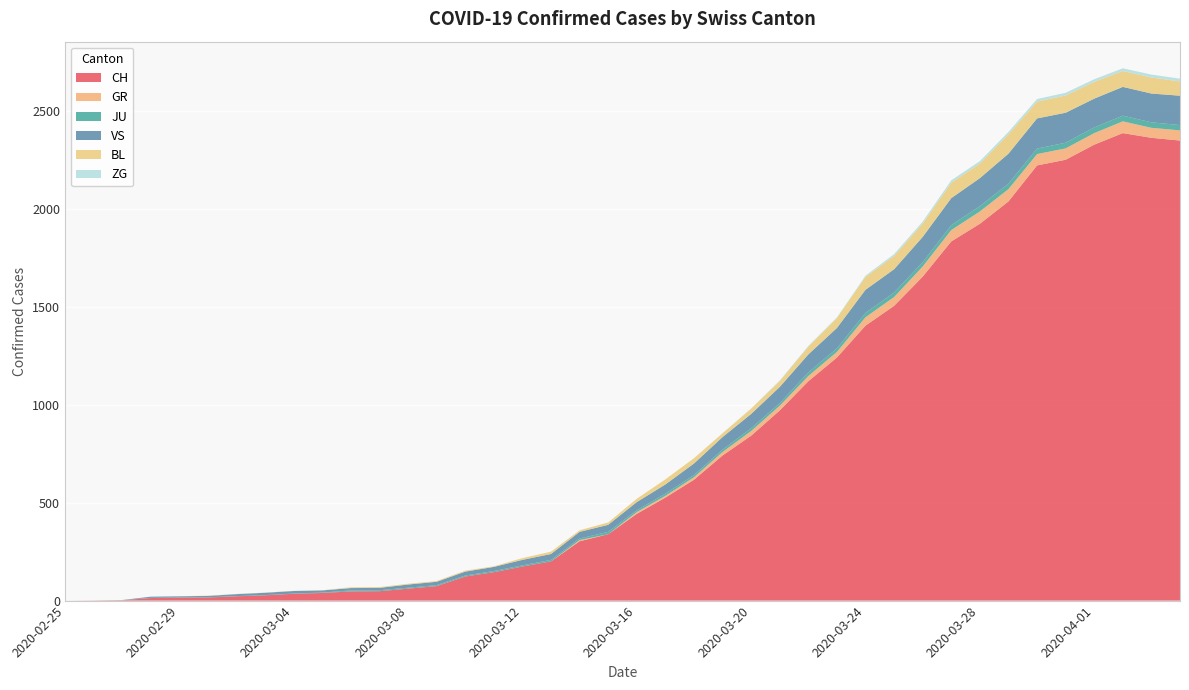

Reading right to left, extract all data points from this chart.

CH: 2020-04-04=2349	2020-04-03=2363	2020-04-02=2387	2020-04-01=2328	2020-03-31=2251	2020-03-30=2222	2020-03-29=2038	2020-03-28=1924	2020-03-27=1834	2020-03-26=1654	2020-03-25=1505	2020-03-24=1404	2020-03-23=1241	2020-03-22=1120	2020-03-21=971	2020-03-20=842	2020-03-19=741	2020-03-18=617	2020-03-17=526	2020-03-16=443	2020-03-15=339	2020-03-14=303	2020-03-13=200	2020-03-12=174	2020-03-11=145	2020-03-10=123	2020-03-09=74	2020-03-08=61	2020-03-07=48	2020-03-06=47	2020-03-05=39	2020-03-04=35	2020-03-03=27	2020-03-02=22	2020-03-01=16	2020-02-29=15	2020-02-28=13	2020-02-27=2	2020-02-26=1	2020-02-25=0
GR: 2020-04-04=52	2020-04-03=51	2020-04-02=60	2020-04-01=59	2020-03-31=58	2020-03-30=58	2020-03-29=63	2020-03-28=63	2020-03-27=58	2020-03-26=52	2020-03-25=45	2020-03-24=43	2020-03-23=29	2020-03-22=27	2020-03-21=24	2020-03-20=24	2020-03-19=18	2020-03-18=13	2020-03-17=9	2020-03-16=9	2020-03-15=0	2020-03-14=6	2020-03-13=0	2020-03-12=0	2020-03-11=0	2020-03-10=0	2020-03-09=0	2020-03-08=0	2020-03-07=0	2020-03-06=0	2020-03-05=0	2020-03-04=0	2020-03-03=0	2020-03-02=0	2020-03-01=0	2020-02-29=0	2020-02-28=0	2020-02-27=0	2020-02-26=0	2020-02-25=0
JU: 2020-04-04=27	2020-04-03=28	2020-04-02=29	2020-04-01=29	2020-03-31=29	2020-03-30=28	2020-03-29=28	2020-03-28=27	2020-03-27=25	2020-03-26=22	2020-03-25=23	2020-03-24=22	2020-03-23=18	2020-03-22=18	2020-03-21=13	2020-03-20=14	2020-03-19=12	2020-03-18=11	2020-03-17=11	2020-03-16=9	2020-03-15=12	2020-03-14=8	2020-03-13=8	2020-03-12=6	2020-03-11=6	2020-03-10=5	2020-03-09=5	2020-03-08=5	2020-03-07=5	2020-03-06=5	2020-03-05=2	2020-03-04=1	2020-03-03=1	2020-03-02=1	2020-03-01=1	2020-02-29=1	2020-02-28=1	2020-02-27=1	2020-02-26=0	2020-02-25=0
VS: 2020-04-04=150	2020-04-03=147	2020-04-02=147	2020-04-01=147	2020-03-31=153	2020-03-30=154	2020-03-29=153	2020-03-28=143	2020-03-27=138	2020-03-26=129	2020-03-25=119	2020-03-24=118	2020-03-23=104	2020-03-22=92	2020-03-21=83	2020-03-20=73	2020-03-19=64	2020-03-18=59	2020-03-17=47	2020-03-16=42	2020-03-15=36	2020-03-14=34	2020-03-13=30	2020-03-12=28	2020-03-11=21	2020-03-10=20	2020-03-09=17	2020-03-08=16	2020-03-07=12	2020-03-06=12	2020-03-05=11	2020-03-04=13	2020-03-03=12	2020-03-02=10	2020-03-01=7	2020-02-29=6	2020-02-28=6	2020-02-27=0	2020-02-26=0	2020-02-25=0
BL: 2020-04-04=73	2020-04-03=82	2020-04-02=81	2020-04-01=86	2020-03-31=88	2020-03-30=86	2020-03-29=99	2020-03-28=75	2020-03-27=79	2020-03-26=68	2020-03-25=68	2020-03-24=66	2020-03-23=51	2020-03-22=40	2020-03-21=30	2020-03-20=27	2020-03-19=19	2020-03-18=27	2020-03-17=26	2020-03-16=17	2020-03-15=12	2020-03-14=8	2020-03-13=12	2020-03-12=9	2020-03-11=3	2020-03-10=5	2020-03-09=4	2020-03-08=4	2020-03-07=4	2020-03-06=4	2020-03-05=1	2020-03-04=1	2020-03-03=1	2020-03-02=1	2020-03-01=1	2020-02-29=1	2020-02-28=0	2020-02-27=0	2020-02-26=0	2020-02-25=0
ZG: 2020-04-04=14	2020-04-03=15	2020-04-02=14	2020-04-01=13	2020-03-31=14	2020-03-30=13	2020-03-29=12	2020-03-28=12	2020-03-27=12	2020-03-26=10	2020-03-25=9	2020-03-24=6	2020-03-23=3	2020-03-22=3	2020-03-21=3	2020-03-20=1	2020-03-19=1	2020-03-18=0	2020-03-17=0	2020-03-16=0	2020-03-15=0	2020-03-14=0	2020-03-13=0	2020-03-12=0	2020-03-11=0	2020-03-10=0	2020-03-09=0	2020-03-08=0	2020-03-07=0	2020-03-06=0	2020-03-05=0	2020-03-04=0	2020-03-03=0	2020-03-02=0	2020-03-01=0	2020-02-29=0	2020-02-28=0	2020-02-27=0	2020-02-26=0	2020-02-25=0